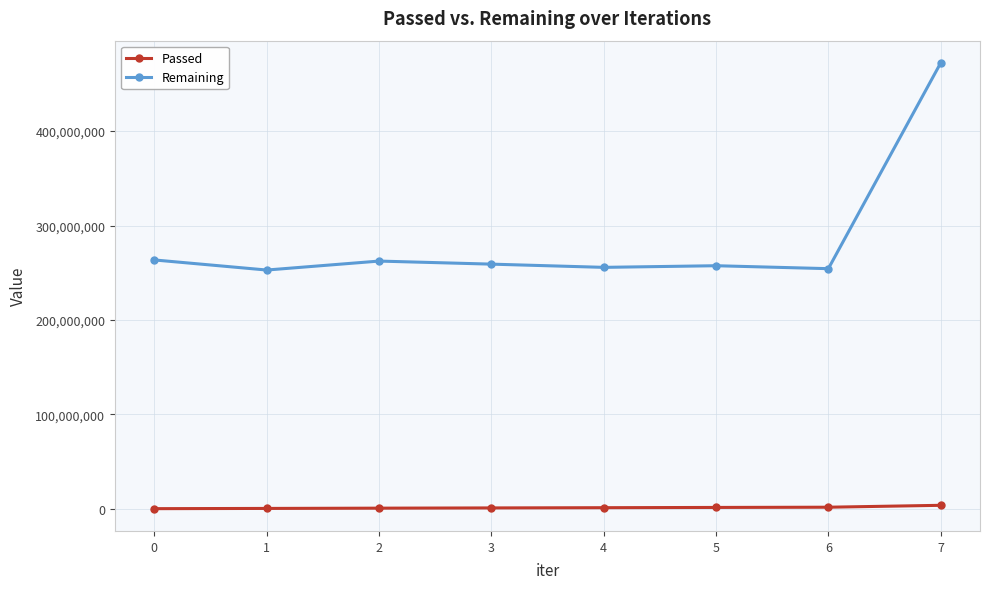

At which category is the sum across all series the highest?

7